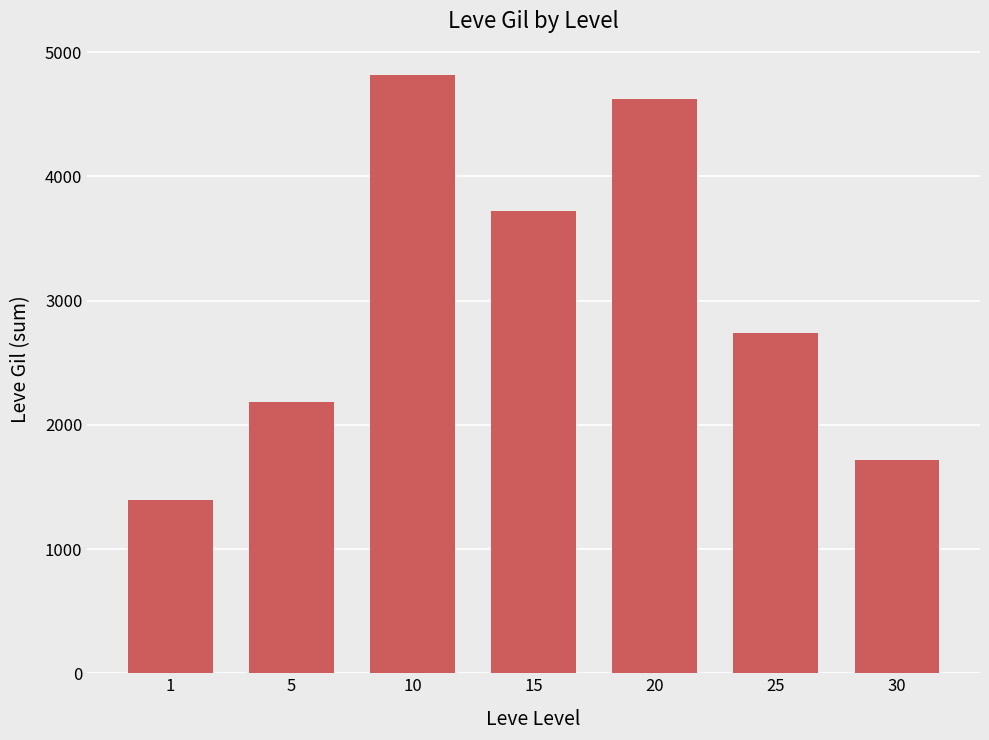

Are the bars grouped side by side (vs. stacked)?

No